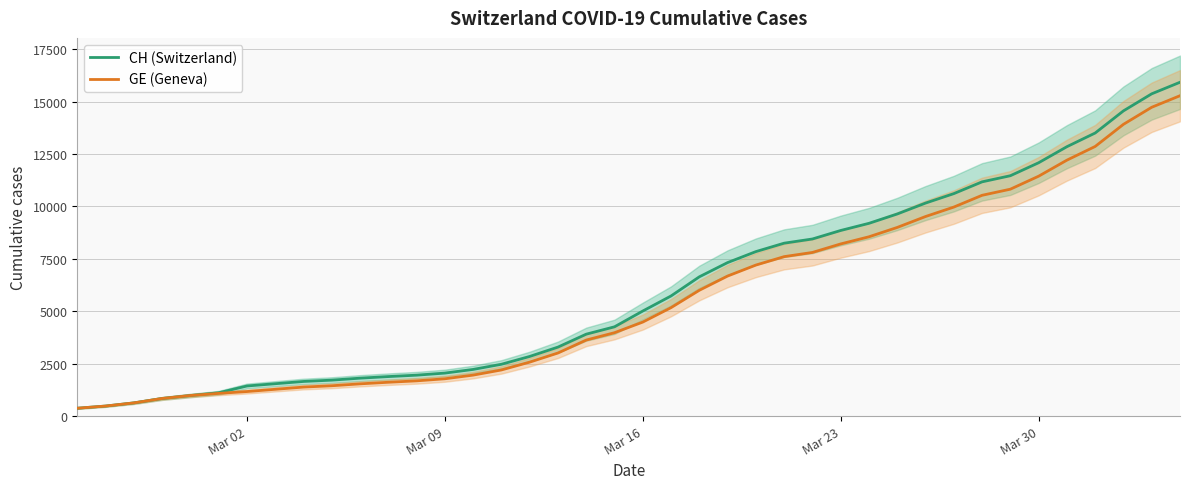

True or false: GE (Geneva) and CH (Switzerland) cross at least once.

False